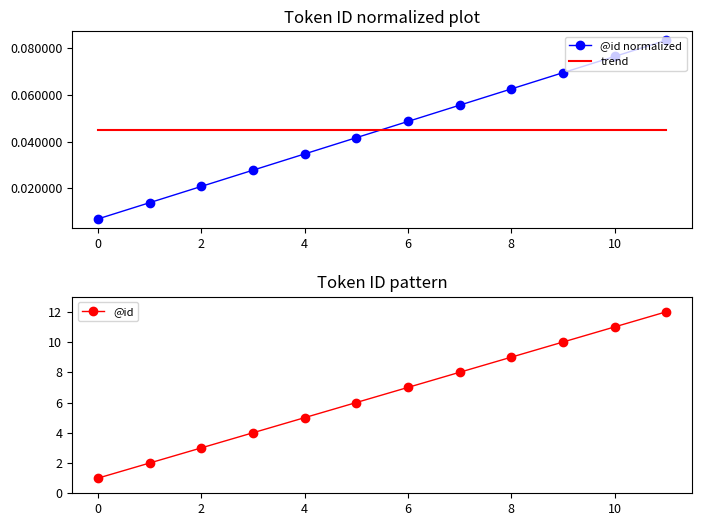

Reading left to right, list all the values displayed in this chart.

0=0.0	1=0.0	2=0.0	3=0.0	4=0.0	5=0.0	6=0.0	7=0.1	8=0.1	9=0.1	10=0.1	11=0.1